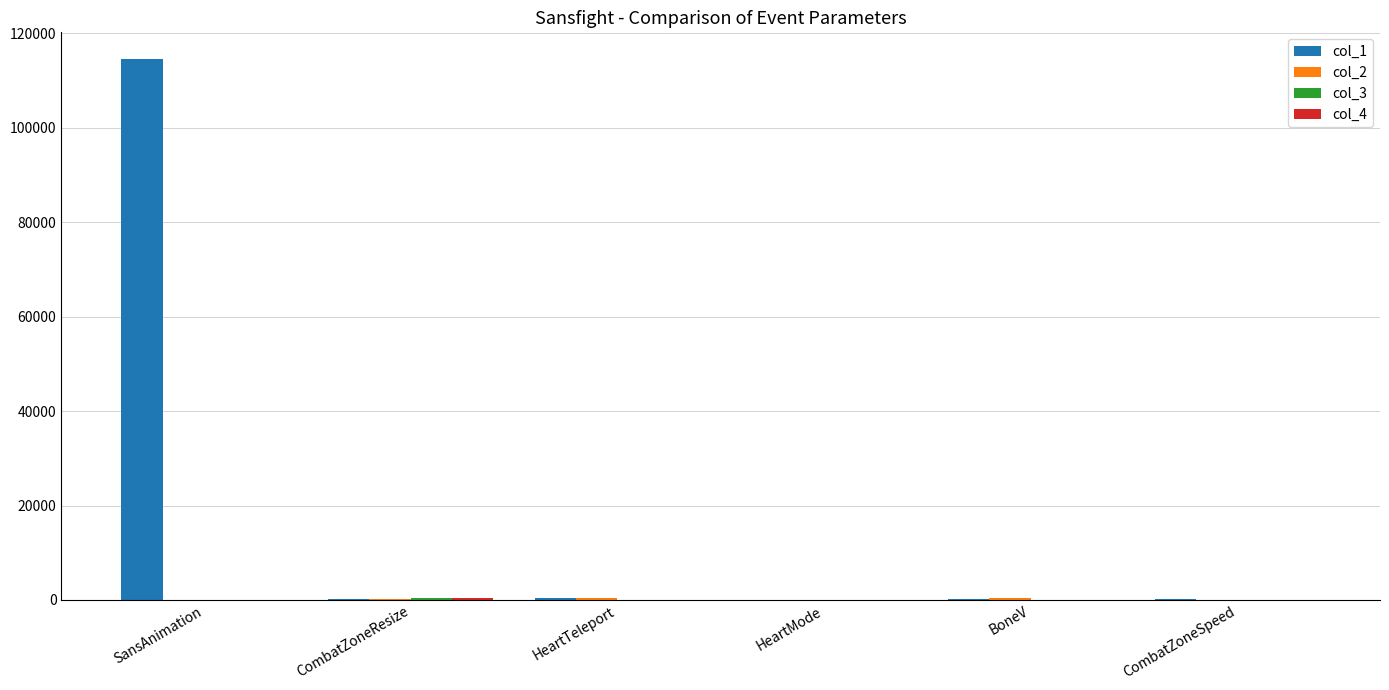

How many data points does each series have?

6